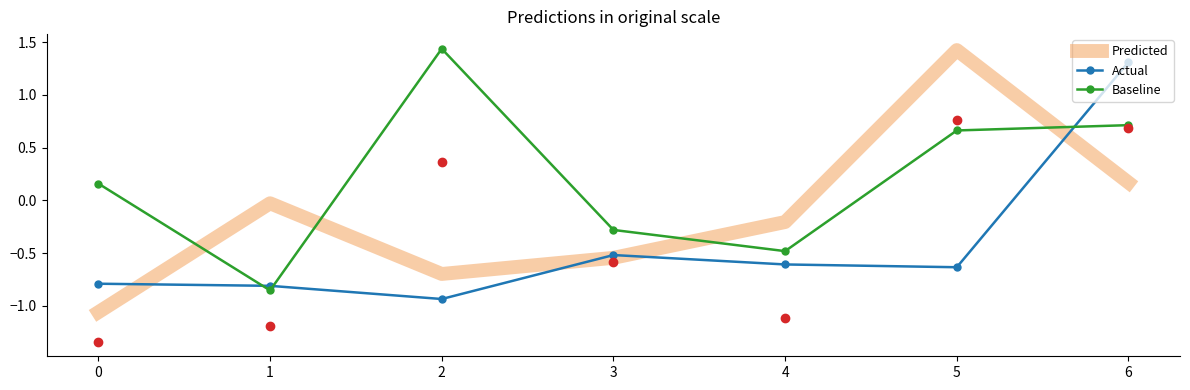

Which series has the largest total across all categories?

Baseline